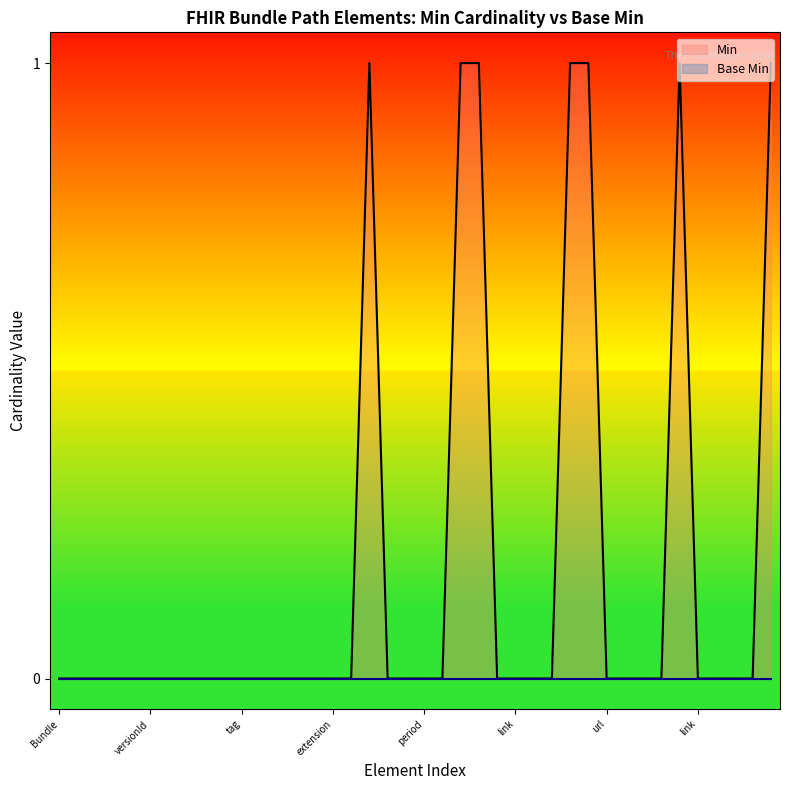

How many lines are shown in the chart?

2